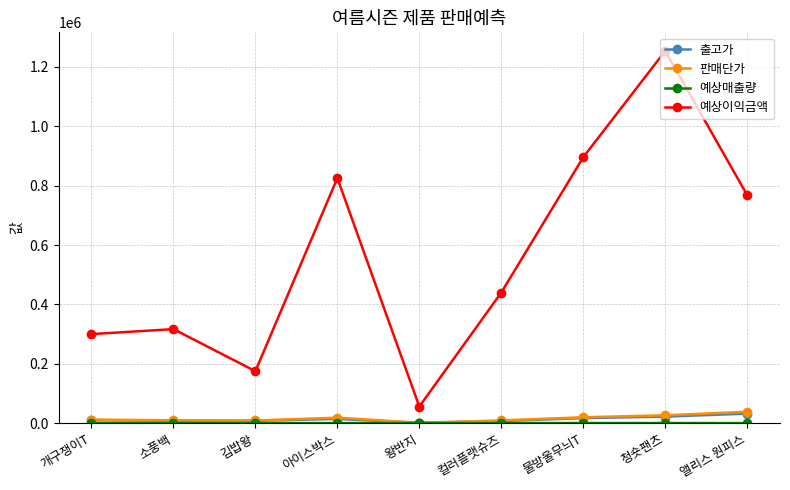

What is the label of the 3rd point from the right?

물방울무늬T